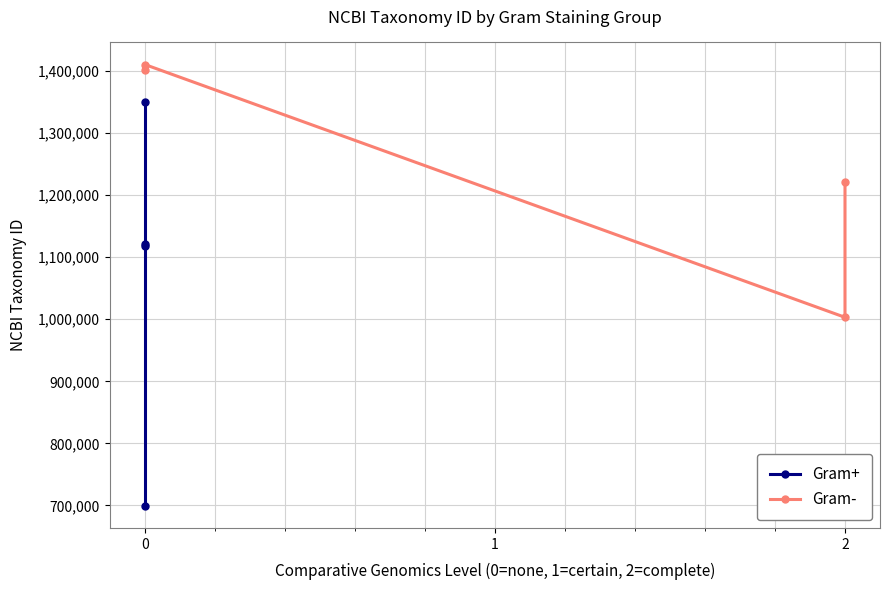

What is the sum of all Gram+ values?

4288787